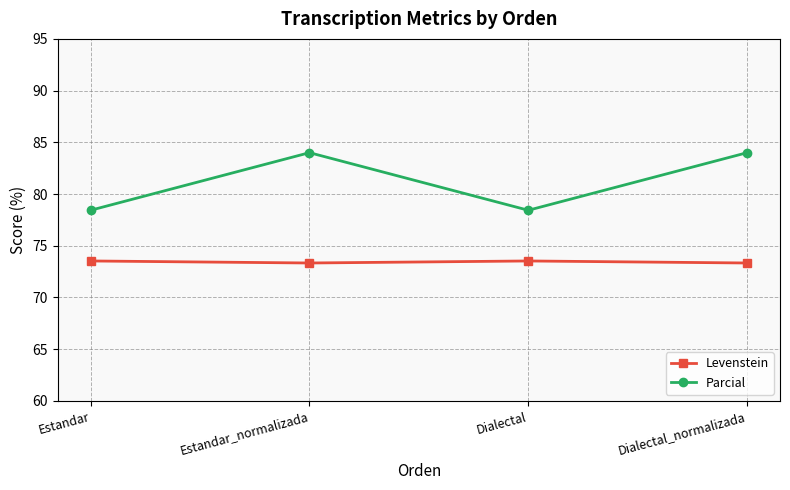

Count the Levenstein values in the range 73 to 74.

4